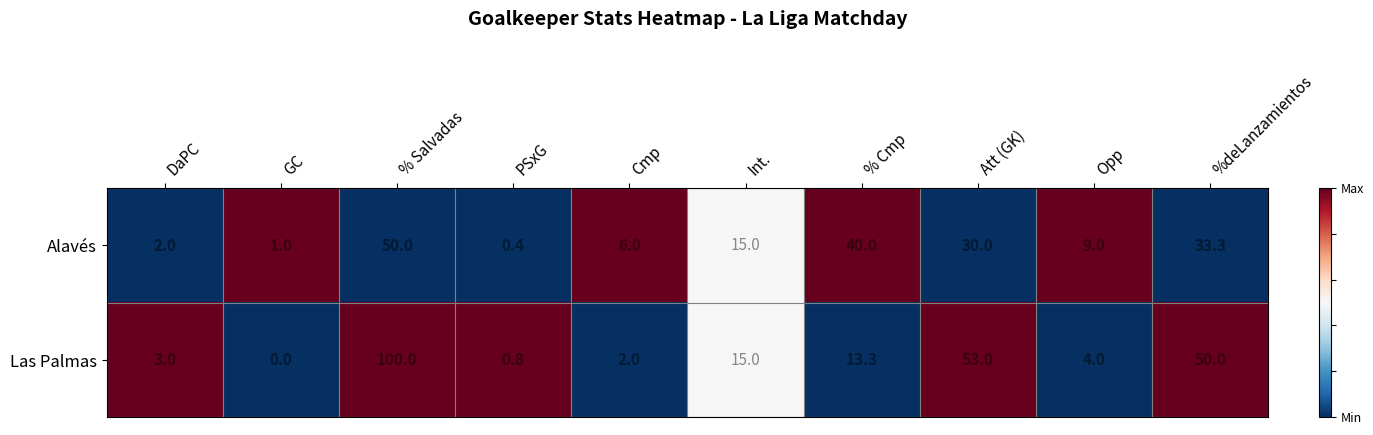

List the series in order of their overall mean, lowest first.

Alavés, Las Palmas